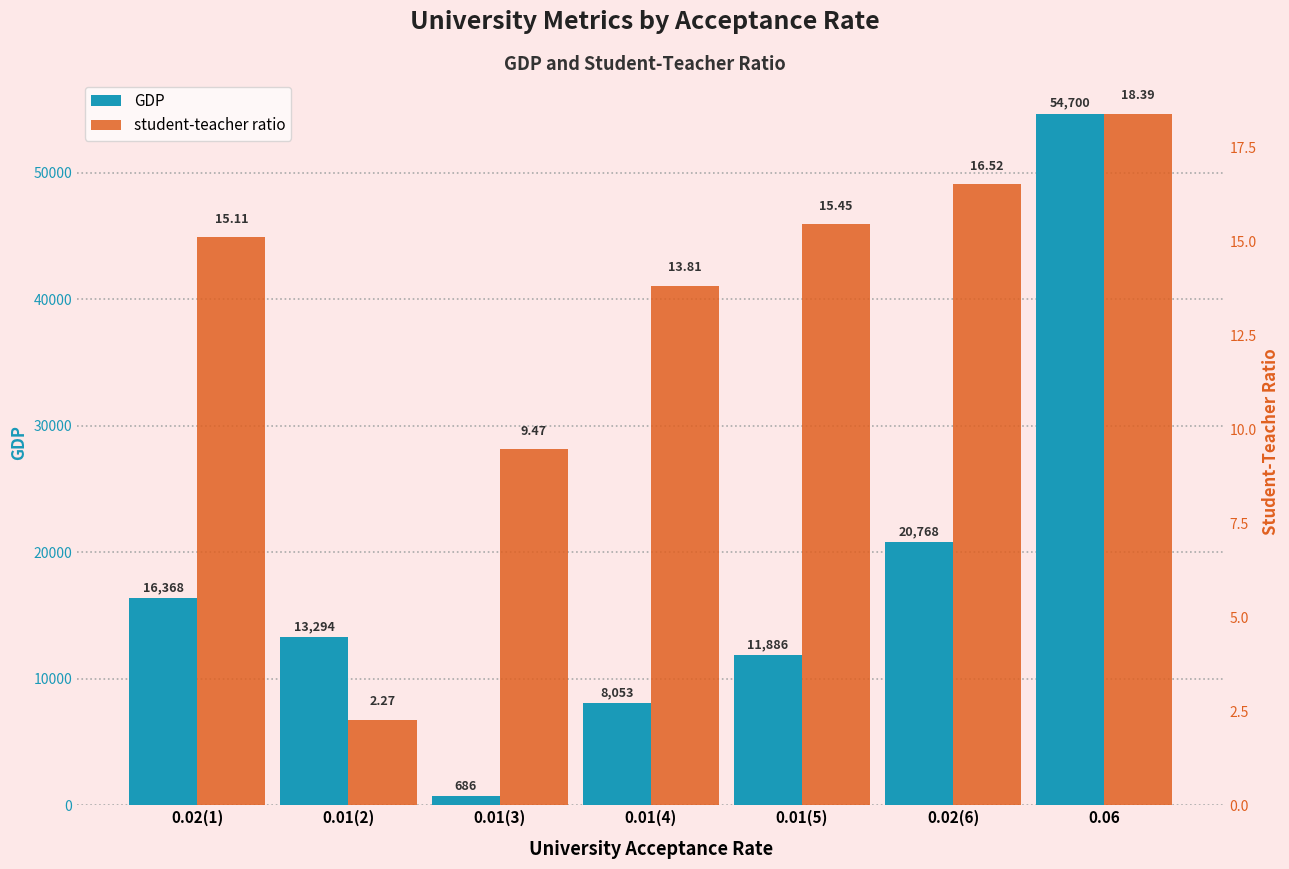

Reading right to left, what are all the values shown in this chart?

GDP: 54700.3	20767.8	11886.1	8053.1	686.2	13294.2	16367.7
student-teacher ratio: 18.4	16.5	15.4	13.8	9.5	2.3	15.1